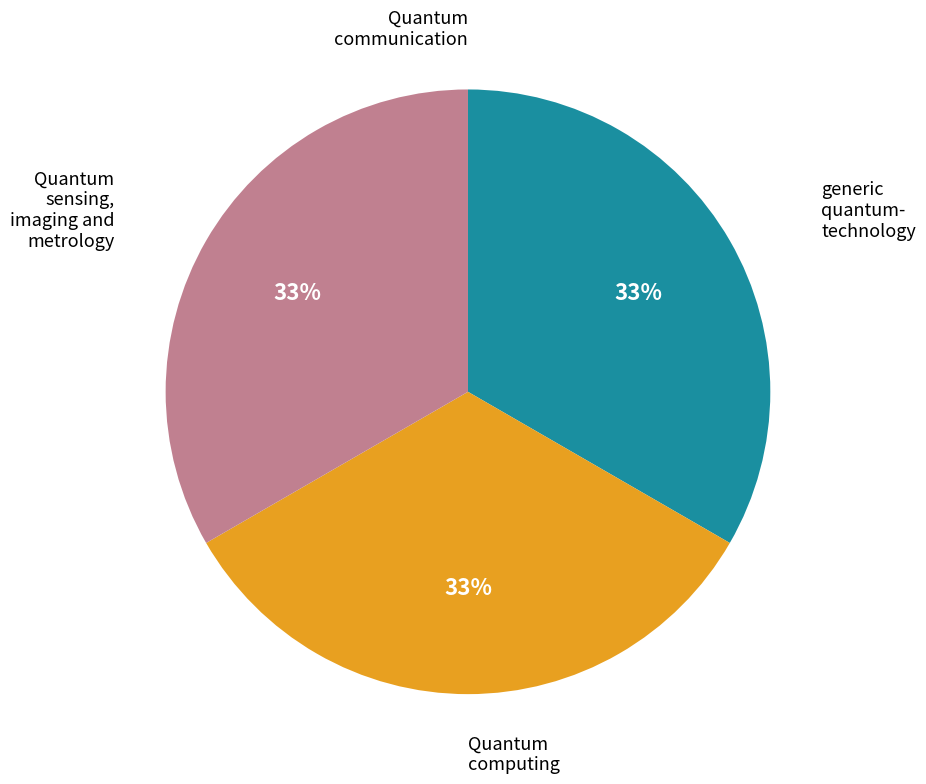

To the nearest percent, what is the average slice percentage?

25%